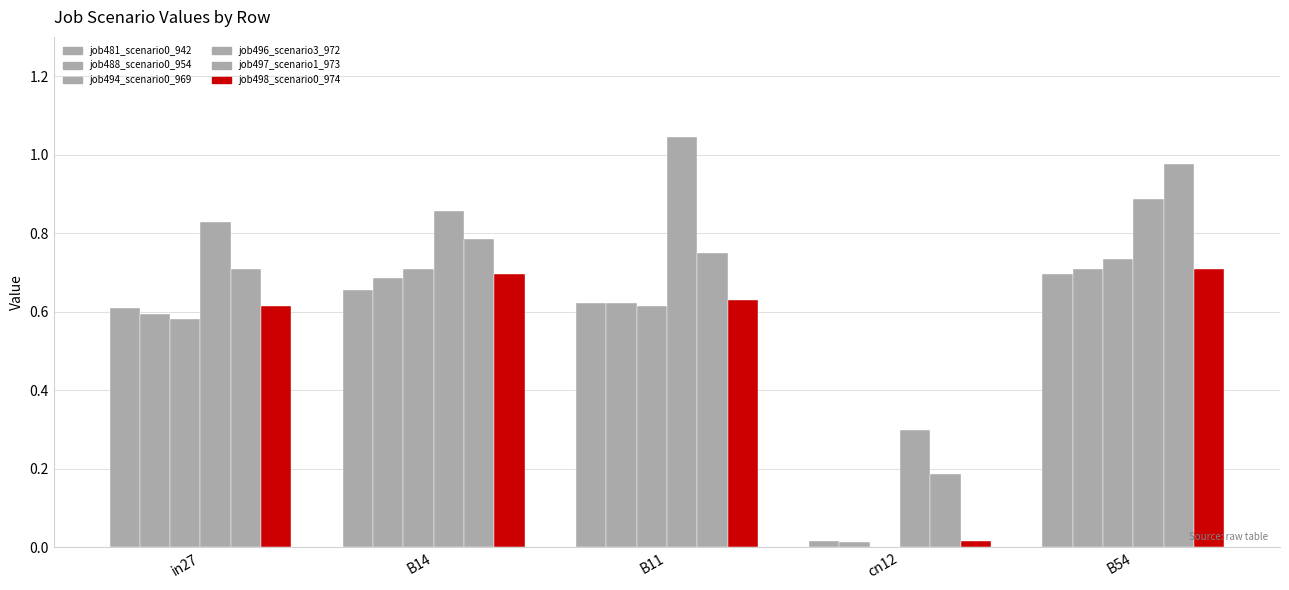

The job496_scenario3_972 series shows 0.8 at in27. True or false?

True